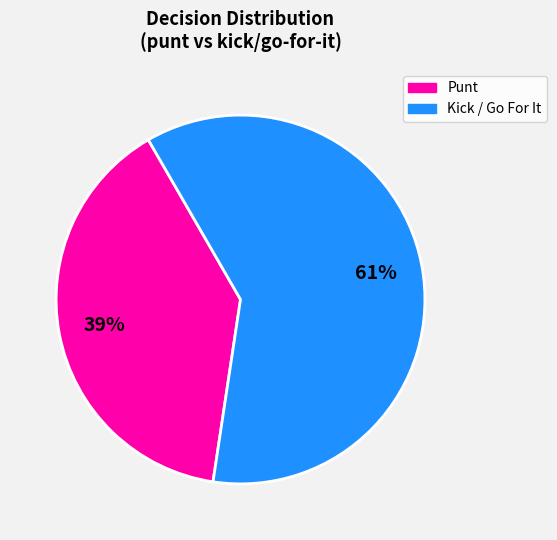

Count the number of slices in the pie.

2